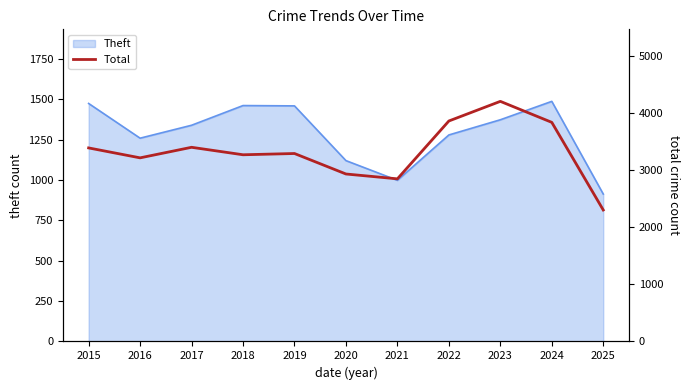

What is the minimum value shown in the chart?

2304